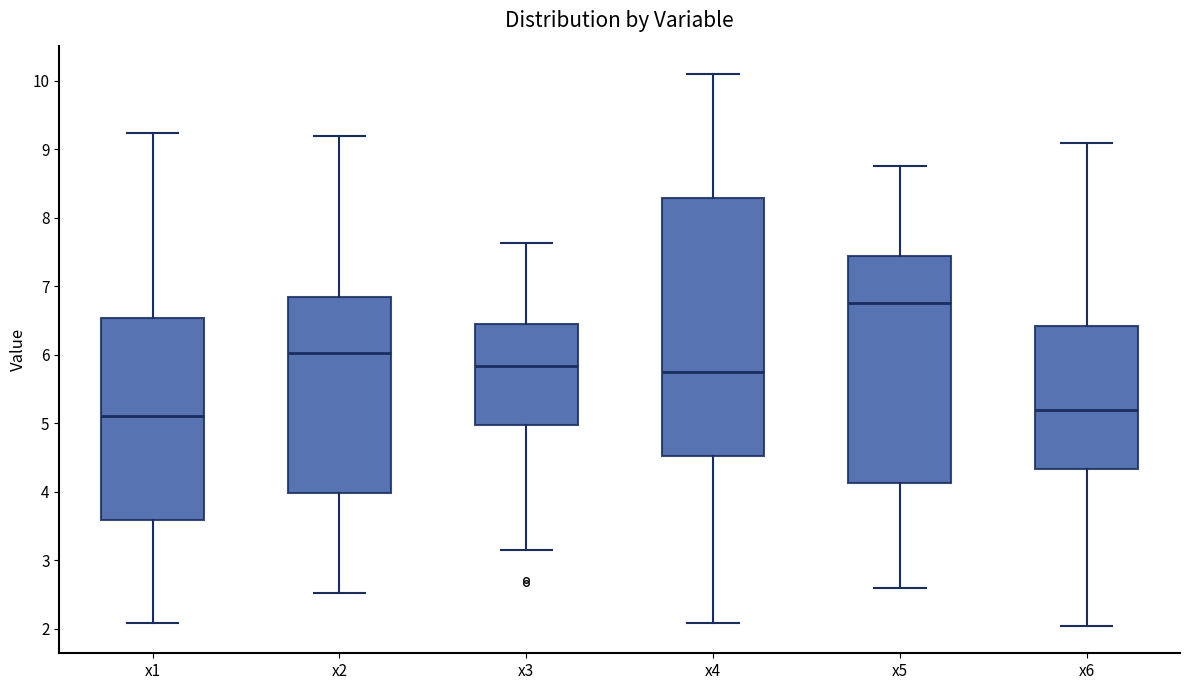

Where is the upper edge of the box for x4 on the y-axis? The values are not printed on the chart, so give them approximately, as read against the axis.

8.3